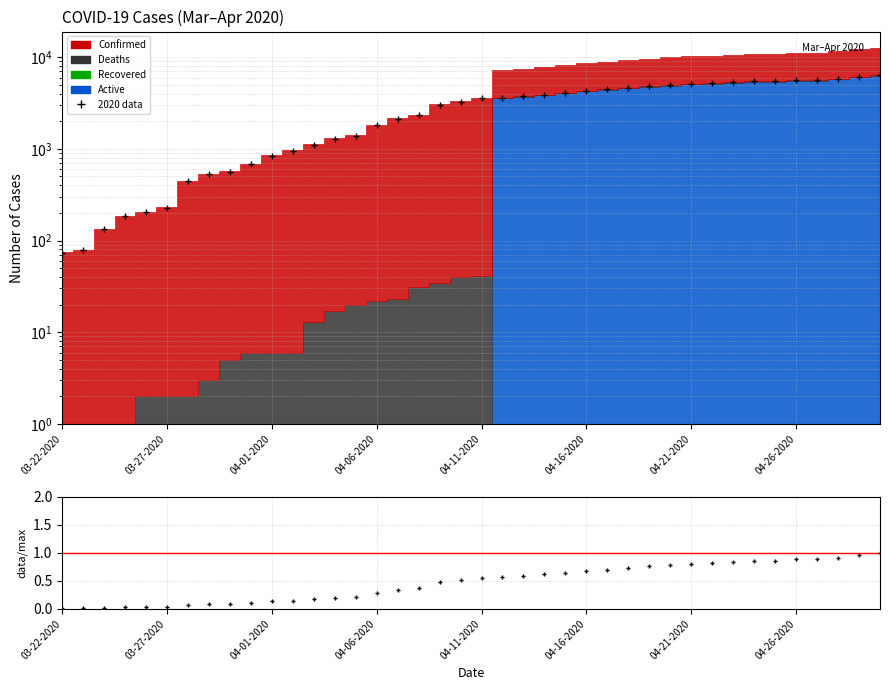

What is the label of the 26th point from the right?

04-05-2020